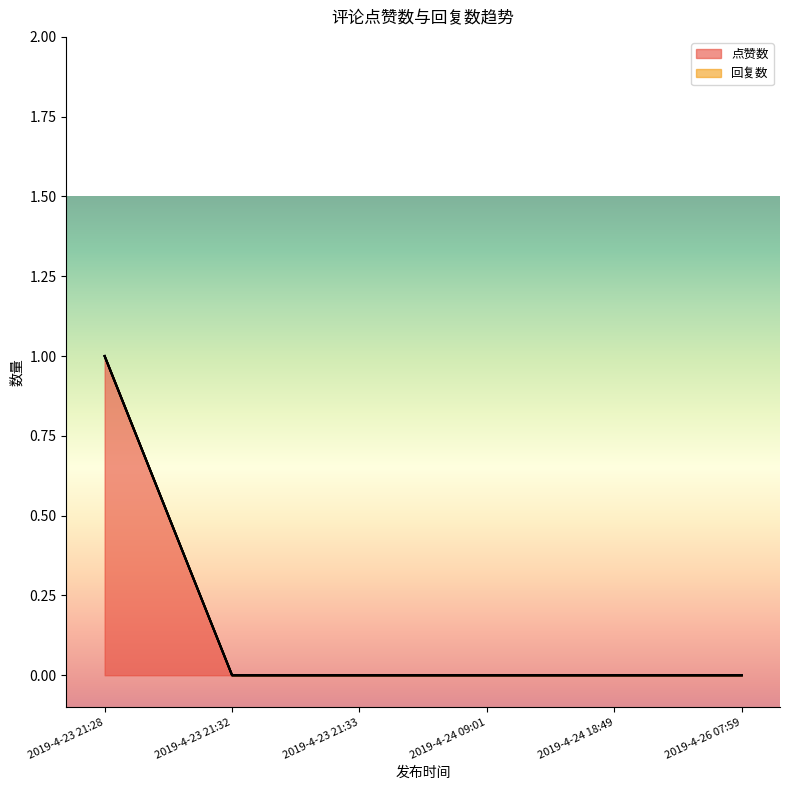

What is the difference between the maximum and minimum values?

1